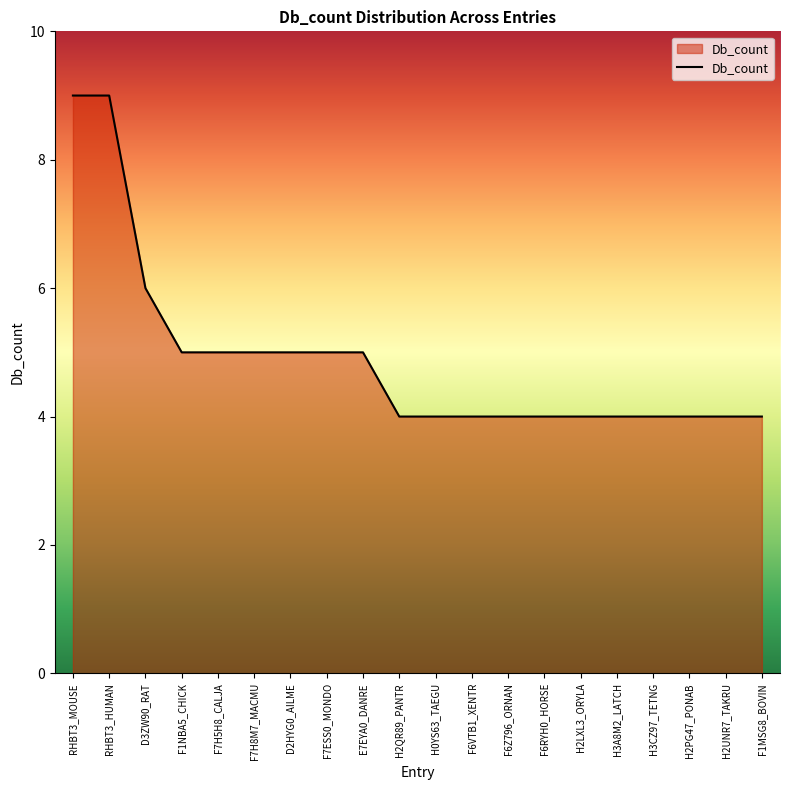

What is the change in value from RHBT3_MOUSE to F6VTB1_XENTR?

-5